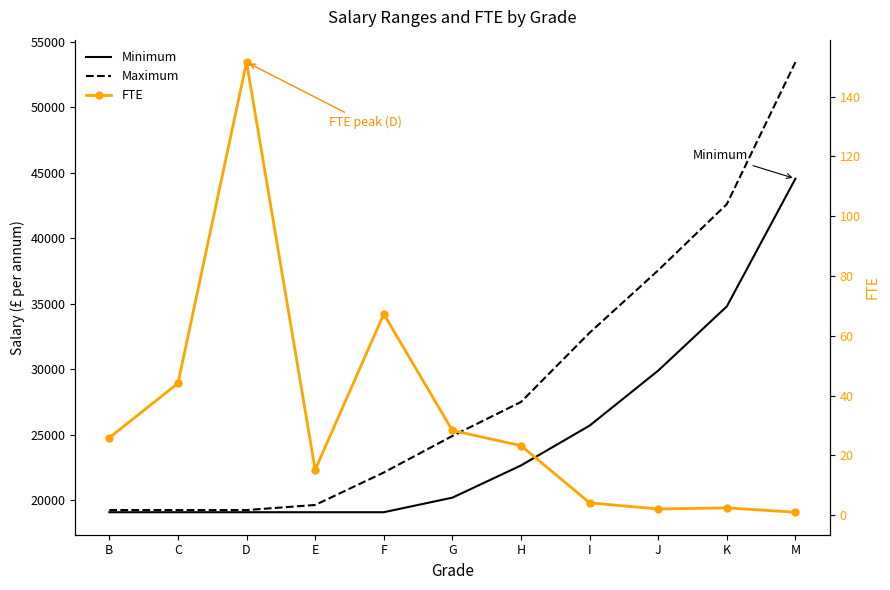

What is the sum of all FTE values?

365.3